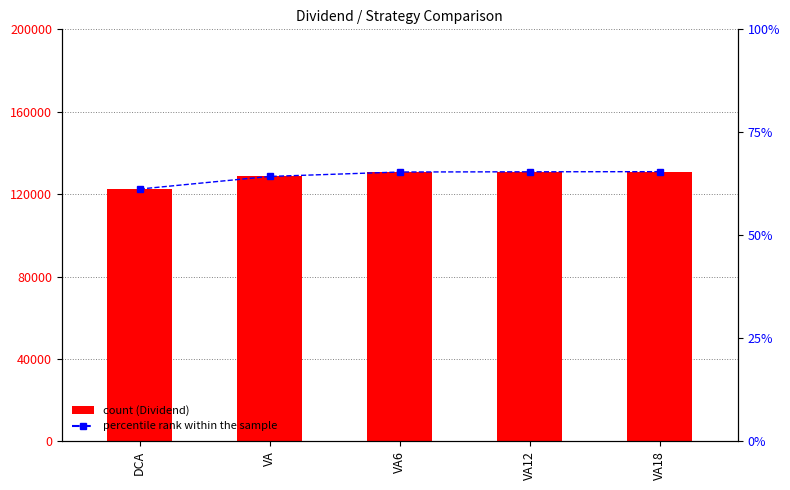

At which category is the sum across all series the highest?

VA18